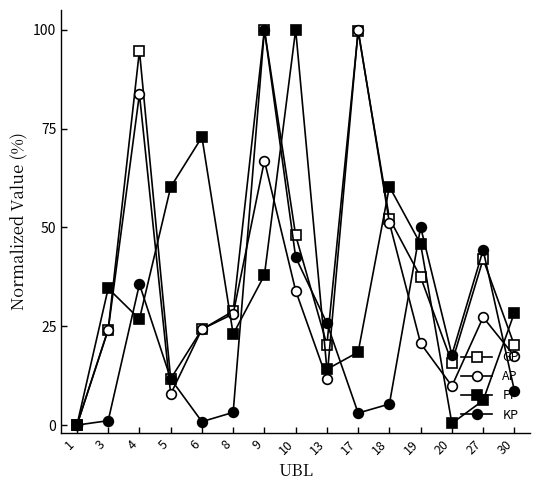

The AP series shows 140.4 at 4. True or false?

False